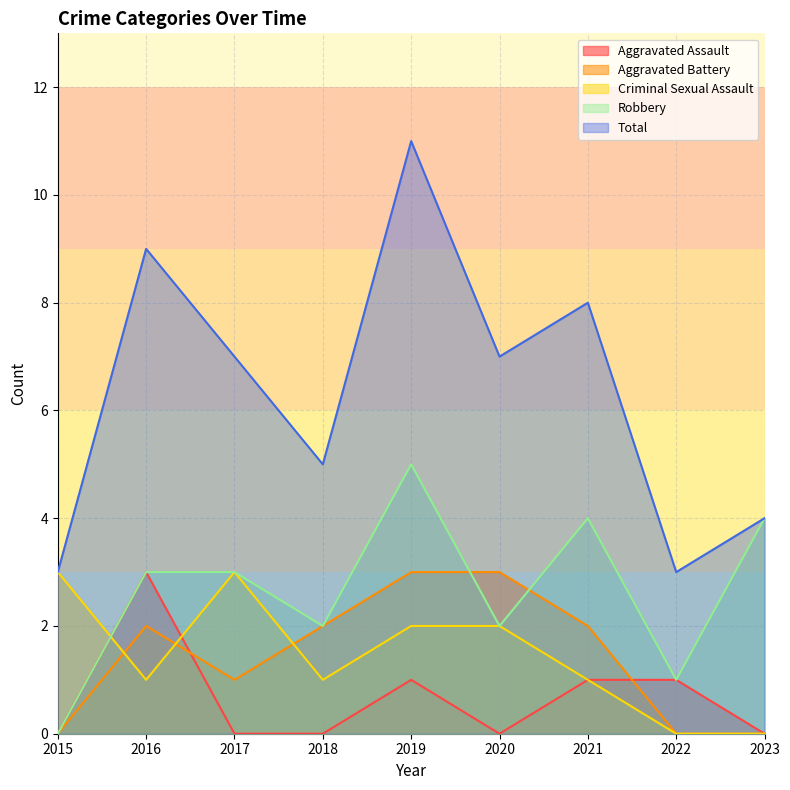

What is the average value of the Criminal Sexual Assault series?

1